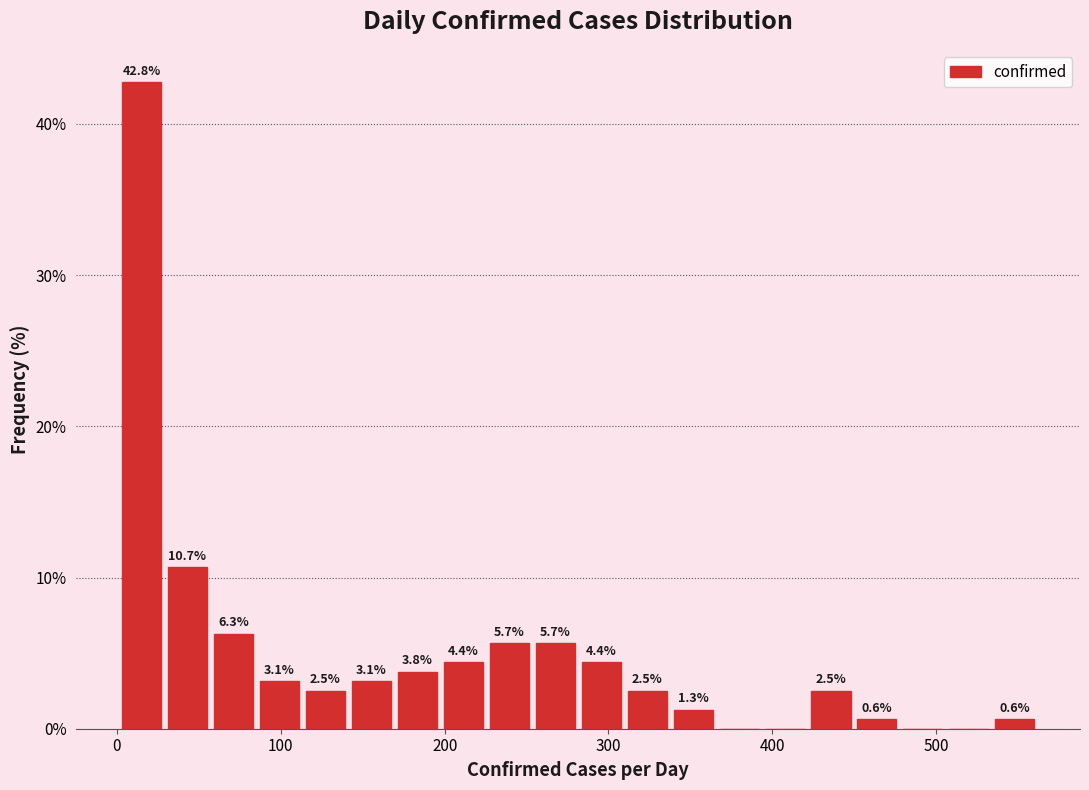

Read against the x-axis, roughly where is the centre of the tallest bar?

20